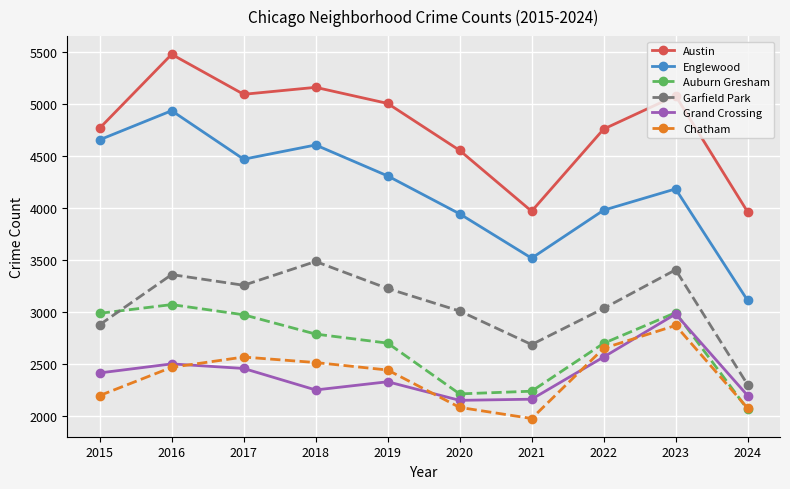

True or false: Austin has a value of 7924 at 2019.

False